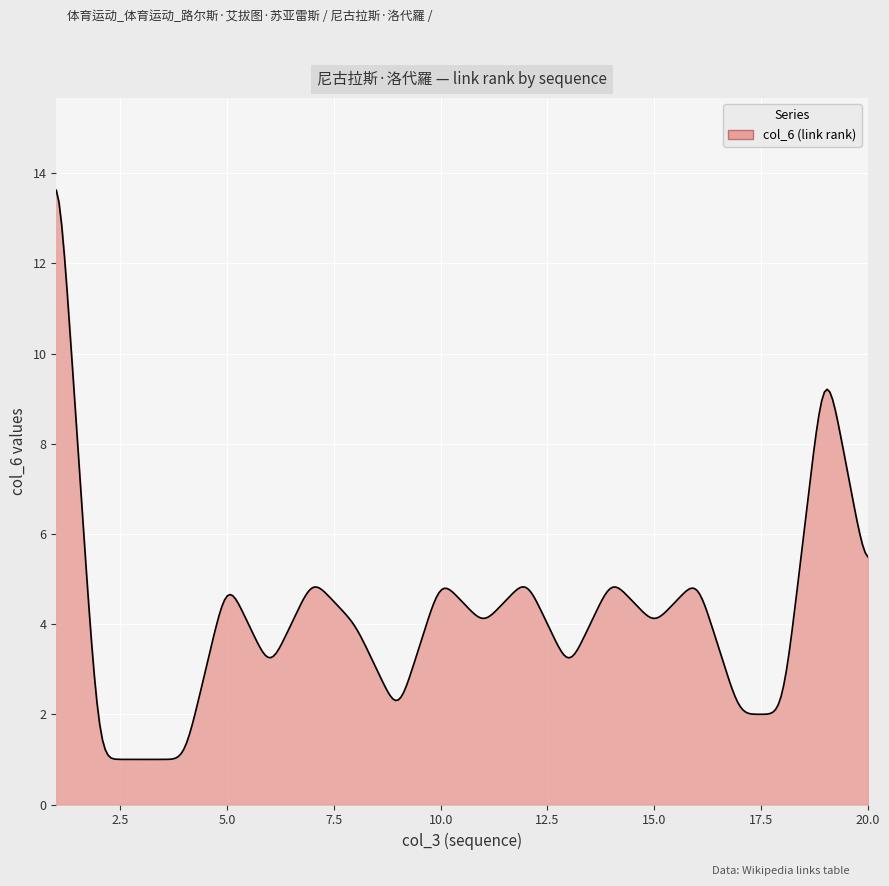

What is the difference between the maximum and minimum values?

12.6